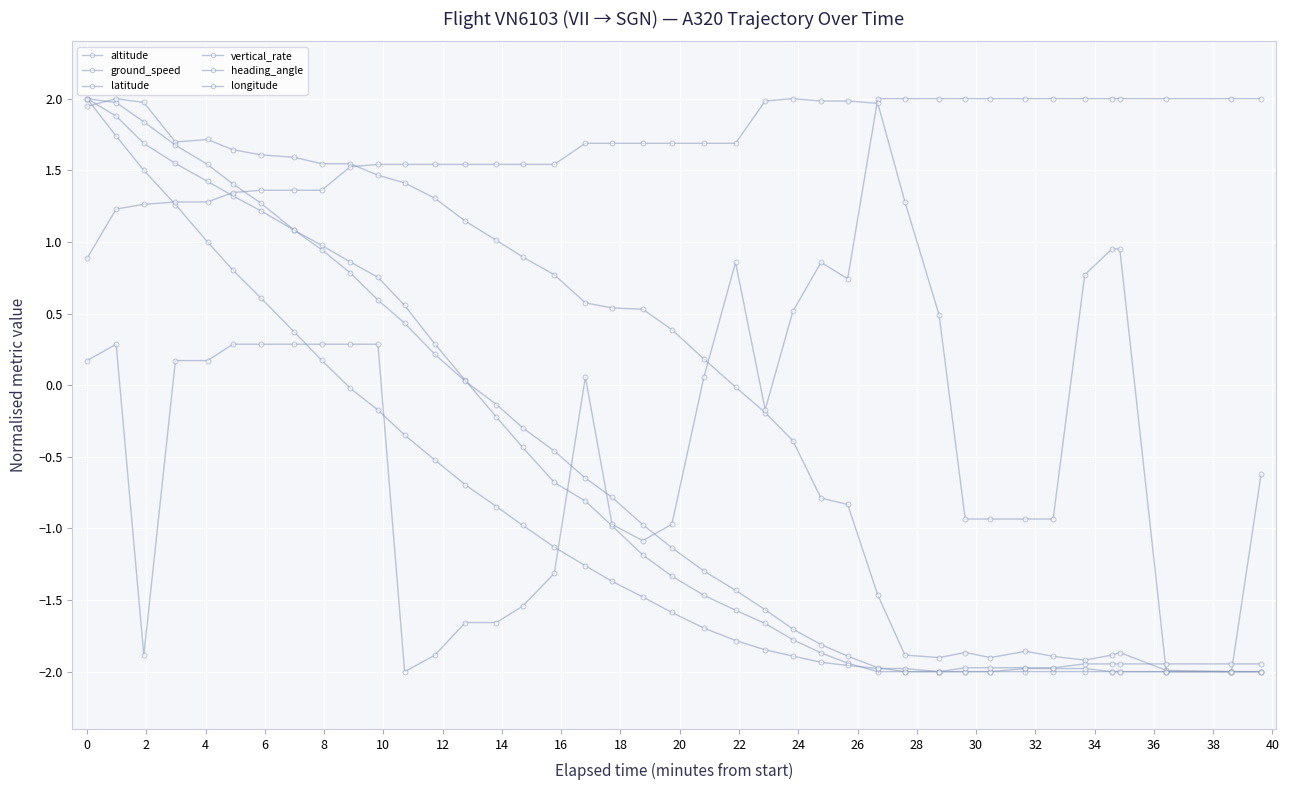

Does the chart have visible grid lines?

Yes